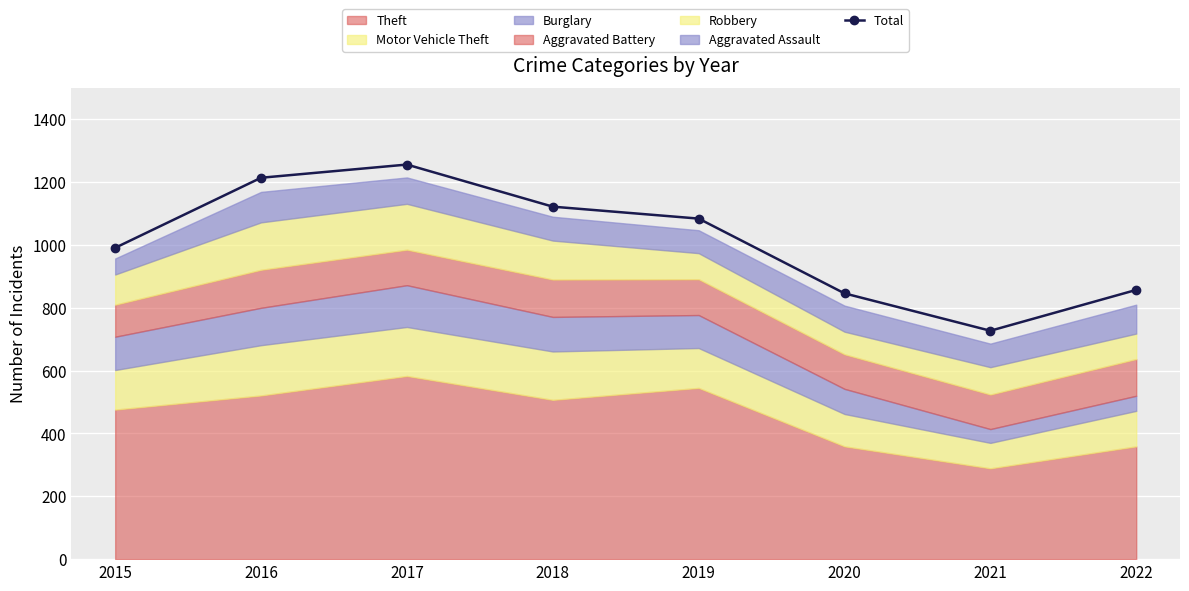

The value at 2017 is 1256. True or false?

True